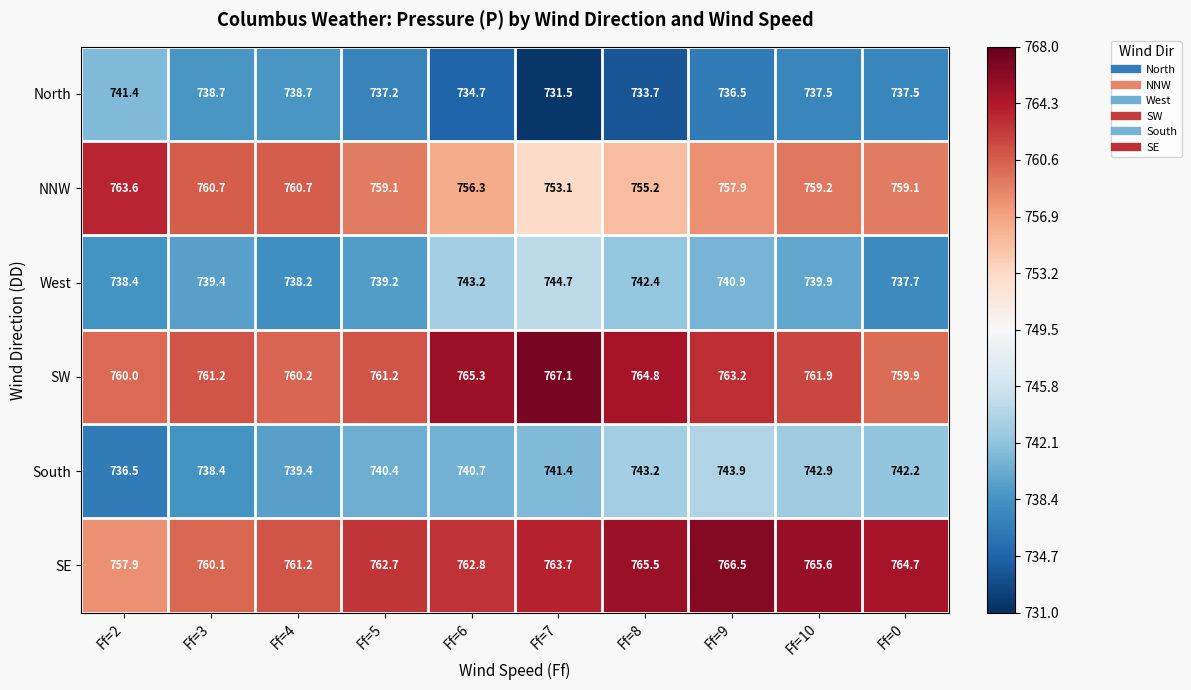

Rank the series by their maximum value, from highest to lowest.

SW, SE, NNW, West, South, North